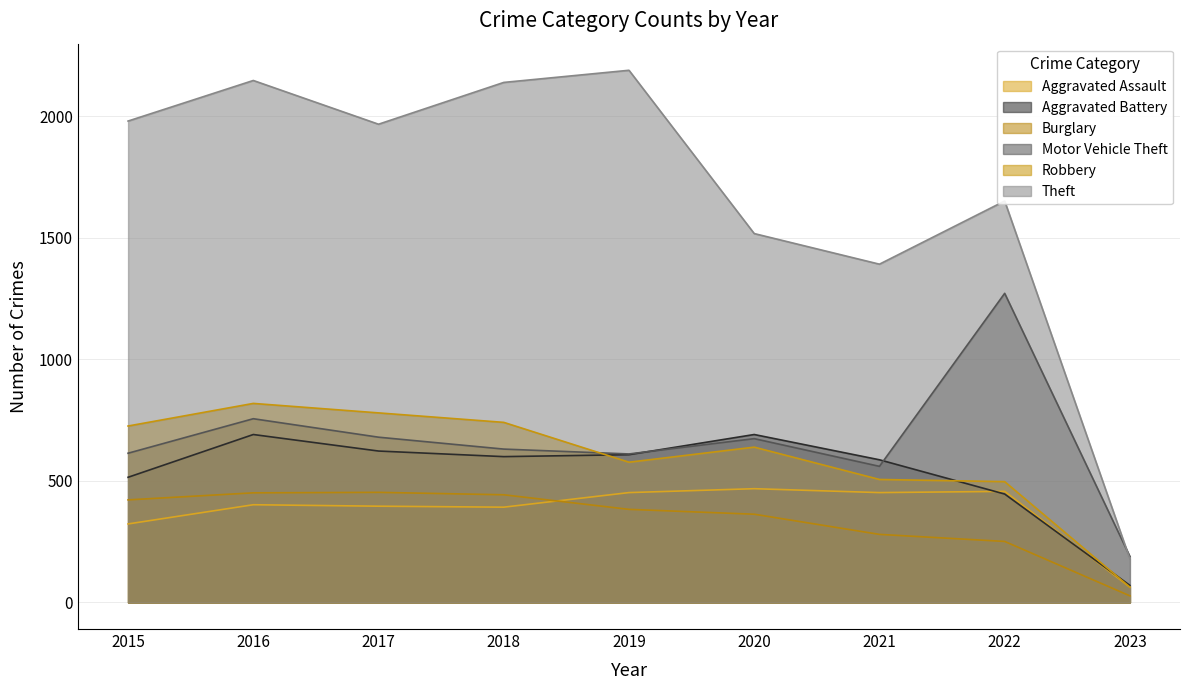

True or false: Aggravated Battery and Burglary cross at least once.

False